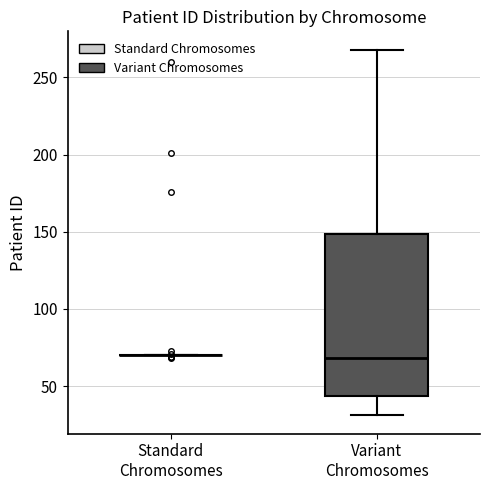

Comparing the boxes themselves (not the whiskers), which one is the tallest?

Variant Chromosomes